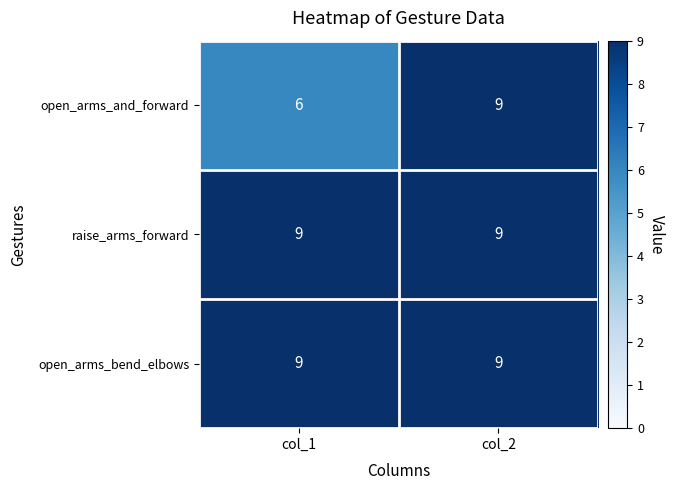

What is the sum of the raise_arms_forward values at col_2 and col_1?

18